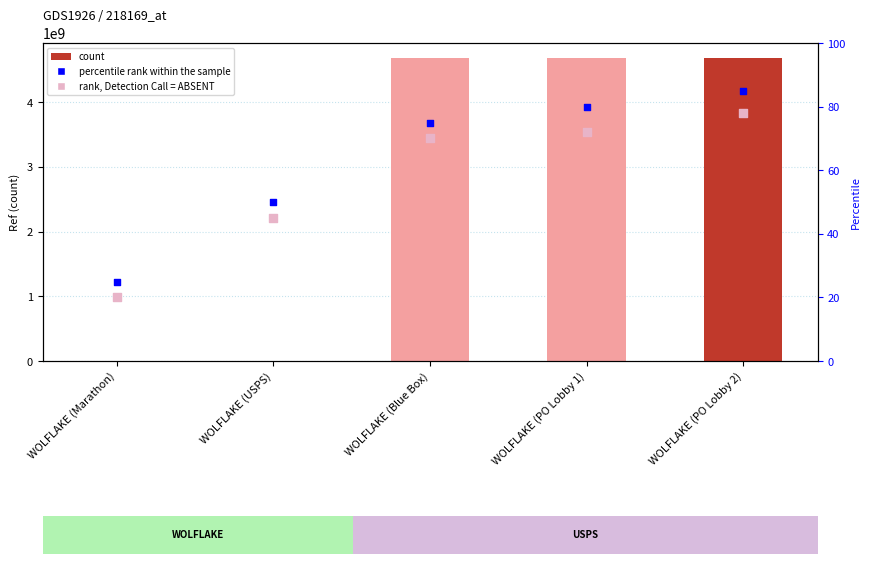

At how many categories does at least one series exceed 1621614099?

3